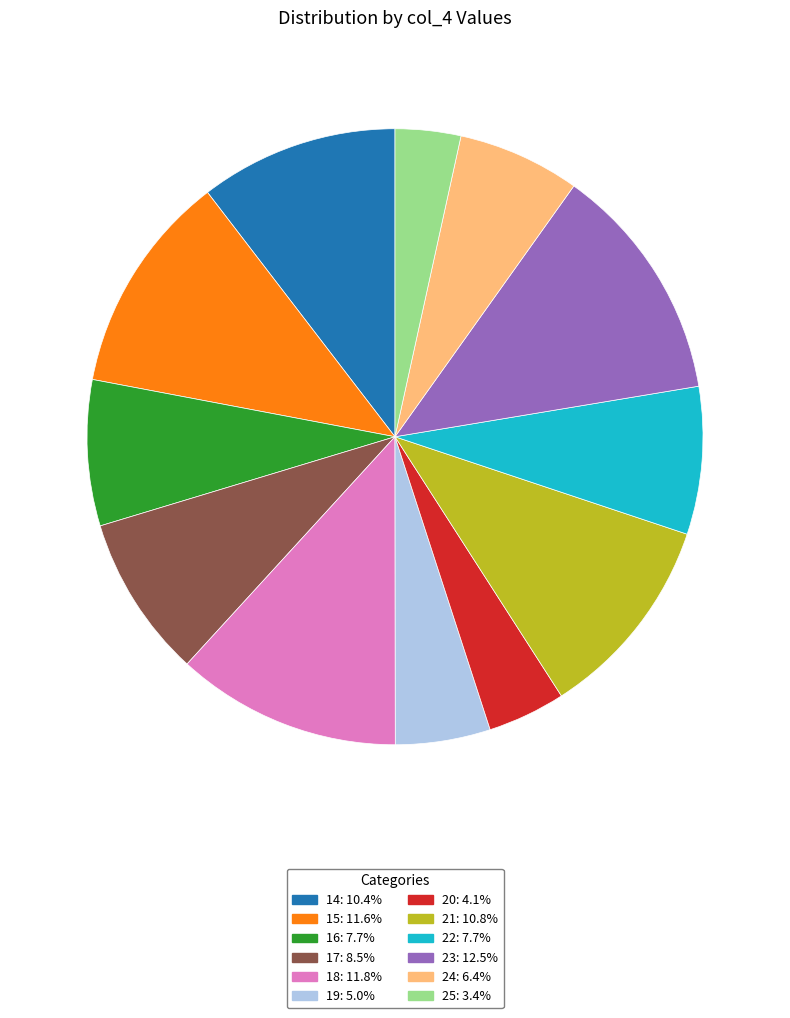

Does 16 represent more than half of the total?

No